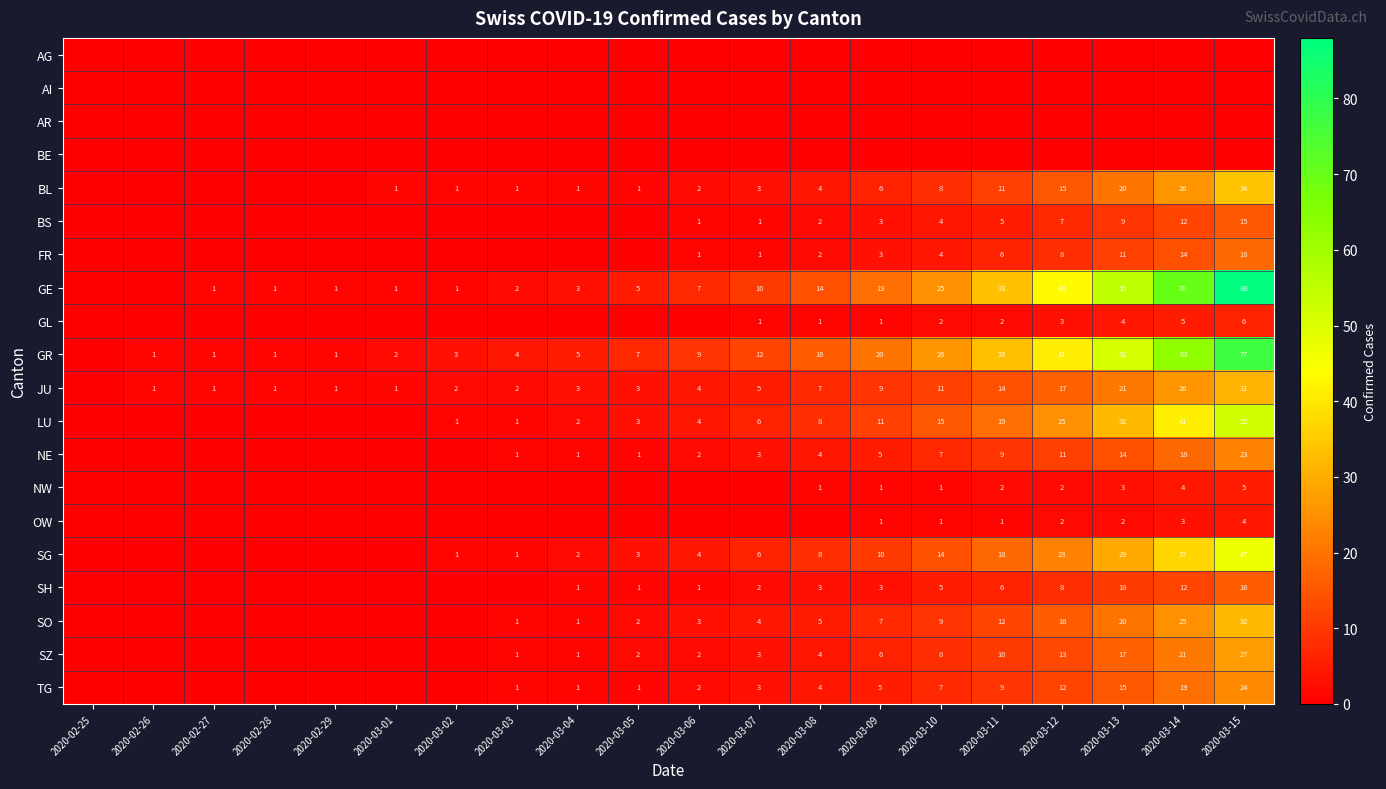

The SZ series shows 3 at 2020-03-07. True or false?

True